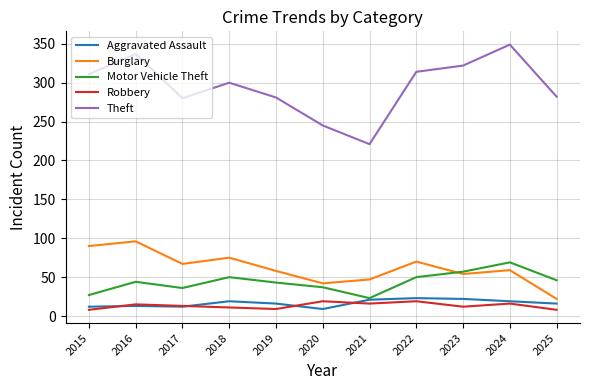

Does the chart have visible grid lines?

Yes